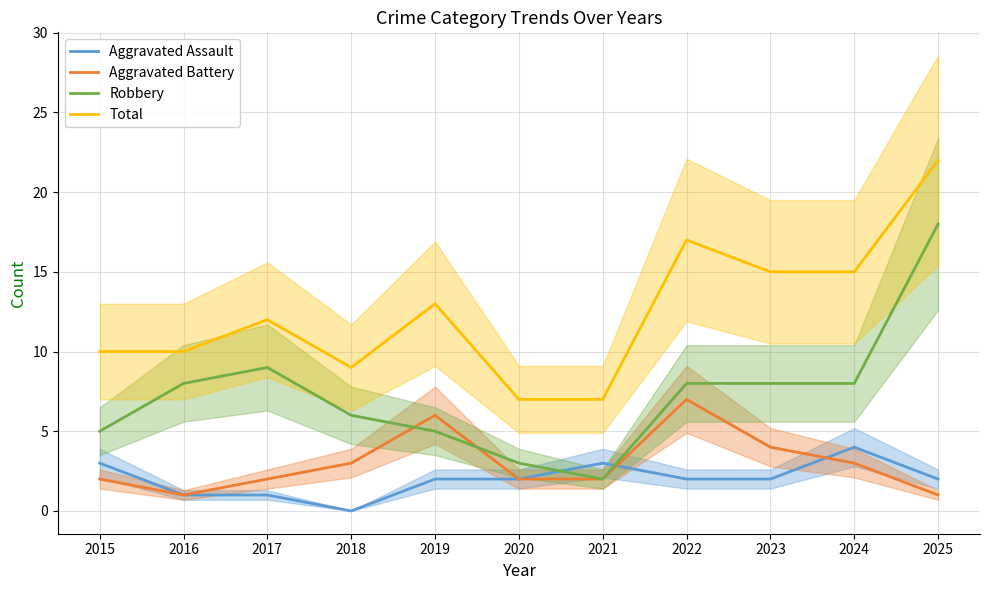

How many data points does each series have?

11